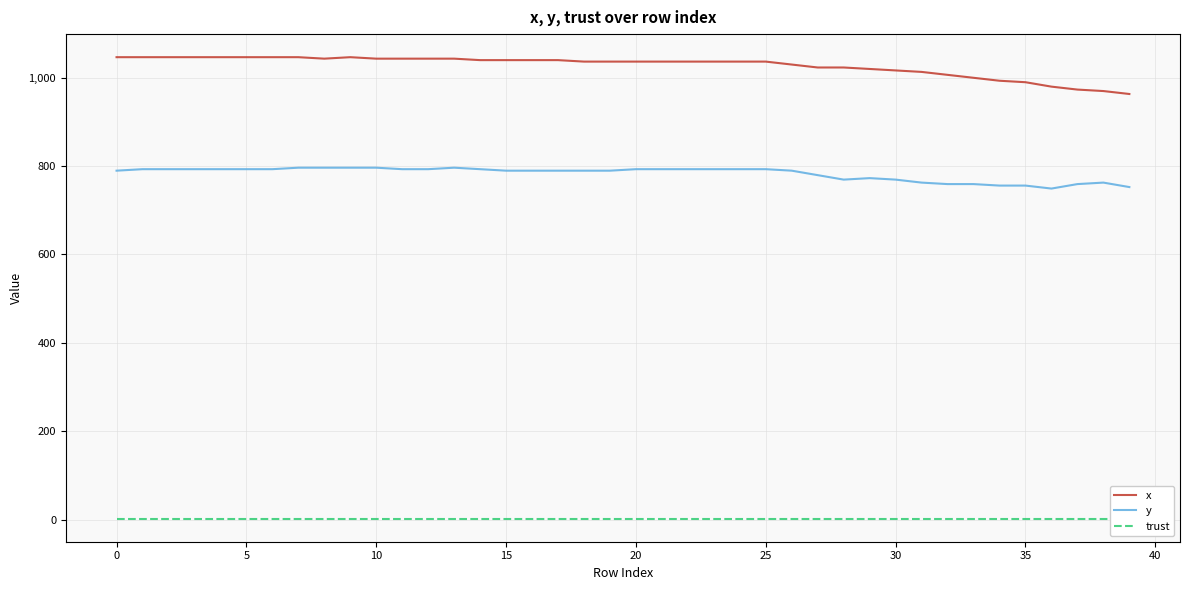

List the series in order of their peak value, lowest first.

trust, y, x